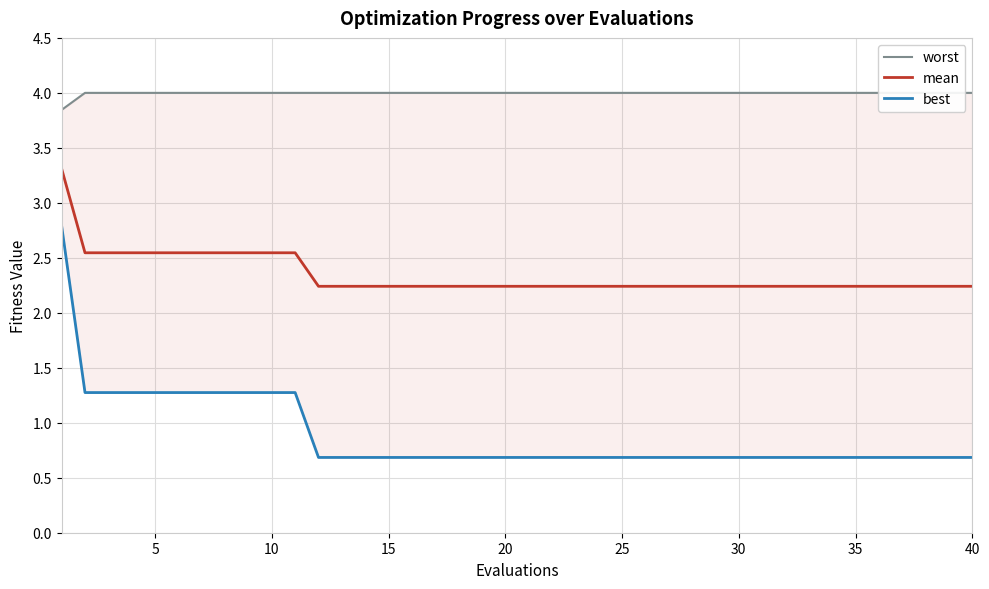

Which series has the largest total across all categories?

worst